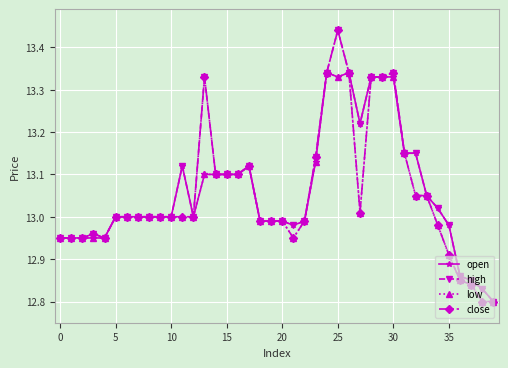

Which series has the largest total across all categories?

high